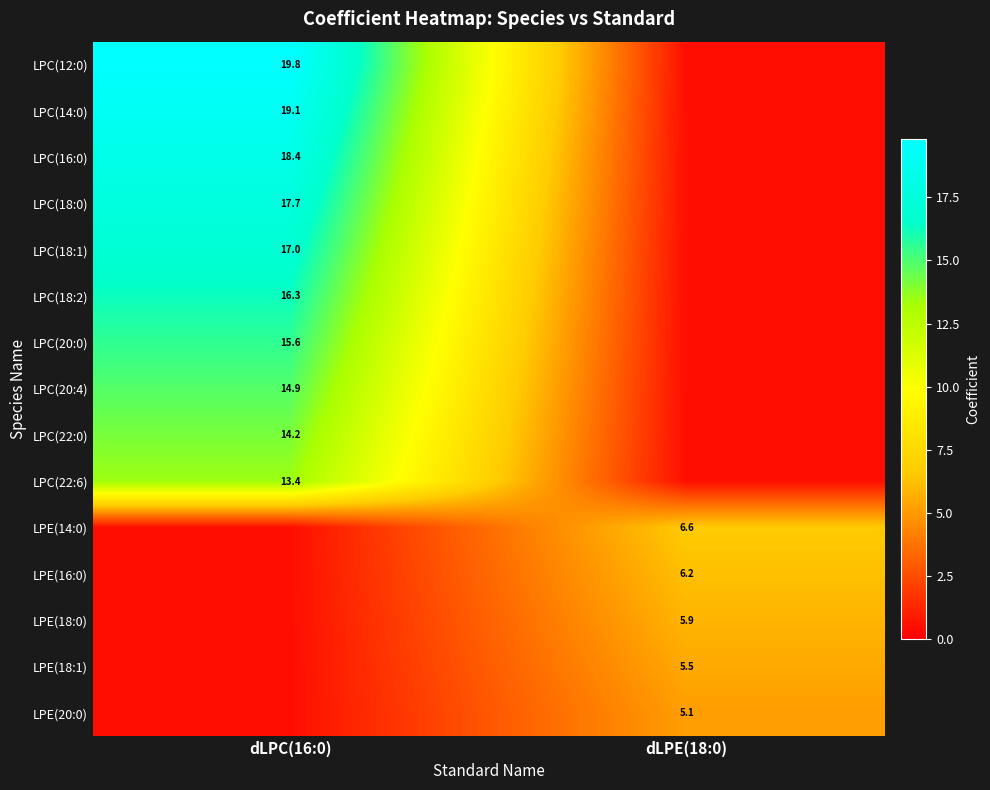

What is the difference between the highest and lowest values at dLPE(18:0)?

6.1